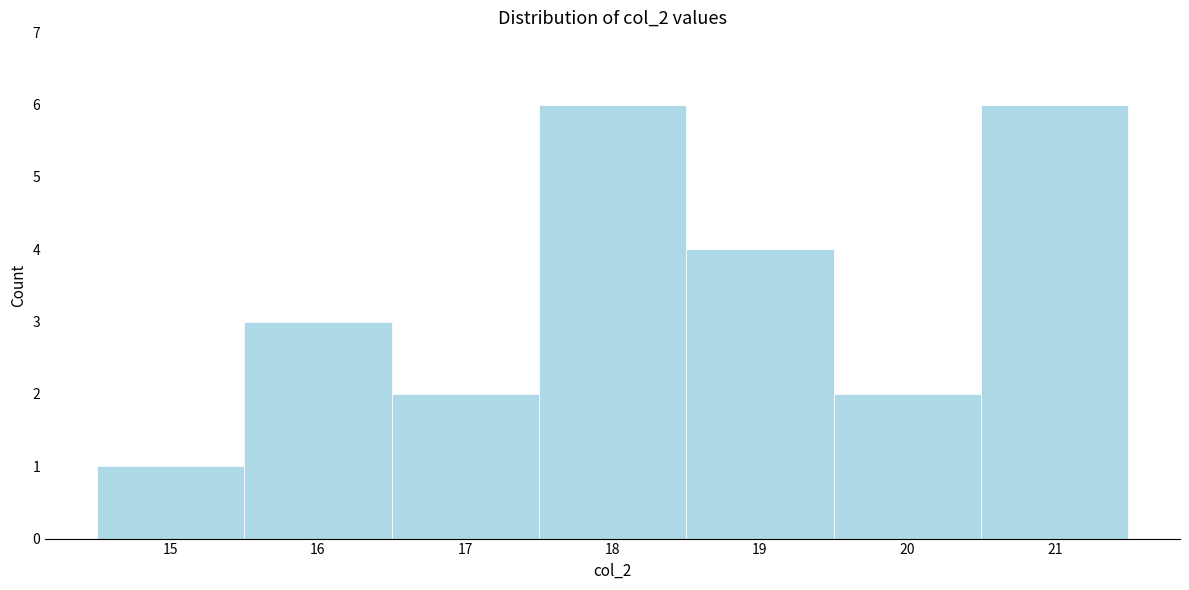

Reading left to right, transcribe this chart: for each bar, give the range it covers on the x-axis and its height. The values are not printed on the chart, so give them approximately, as read against the axis.

14.5 to 15.5: 1
15.5 to 16.5: 3
16.5 to 17.5: 2
17.5 to 18.5: 6
18.5 to 19.5: 4
19.5 to 20.5: 2
20.5 to 21.5: 6